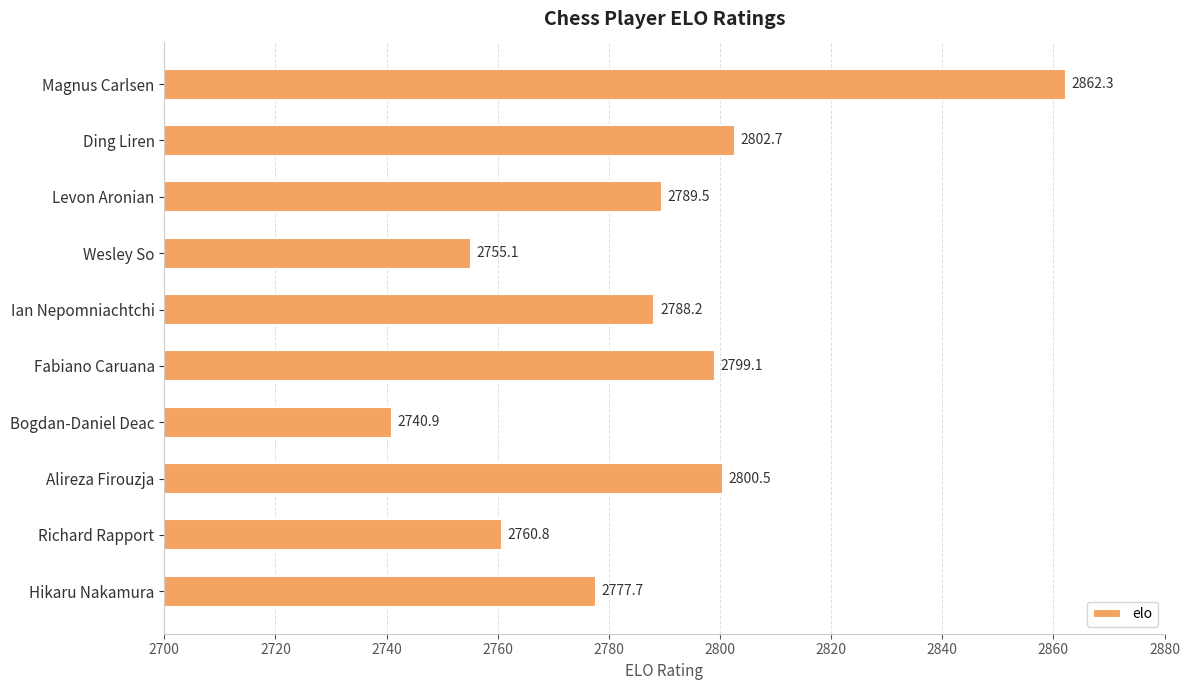

What is the average value?

2787.7